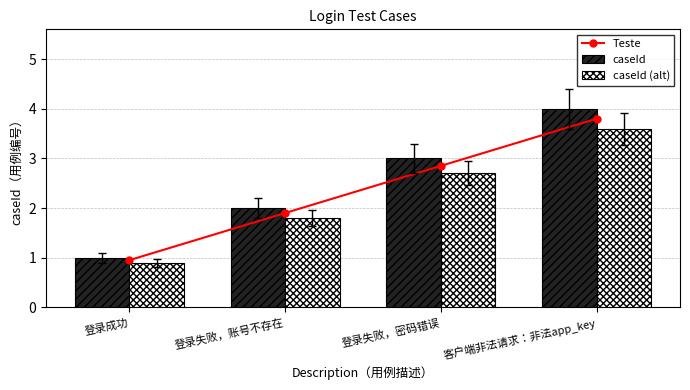

The Teste series shows 4.1 at 登录失败，密码错误. True or false?

False